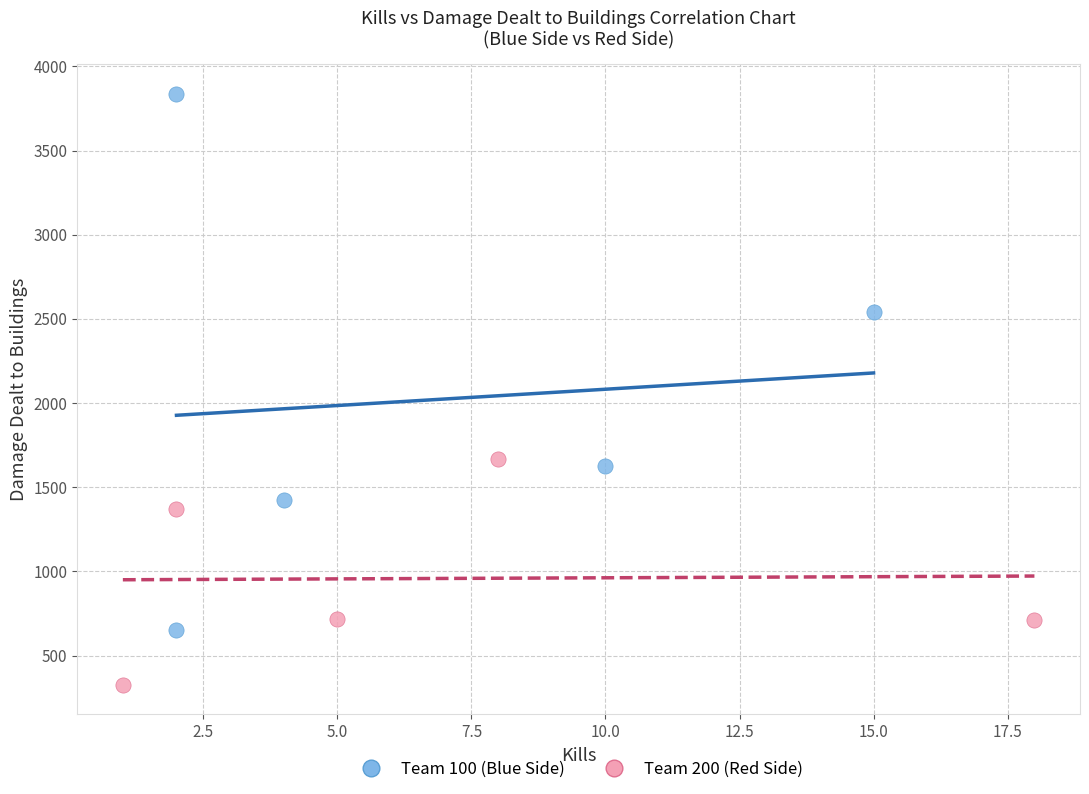

Which series reaches the maximum Y coordinate?

Team 100 (Blue Side)